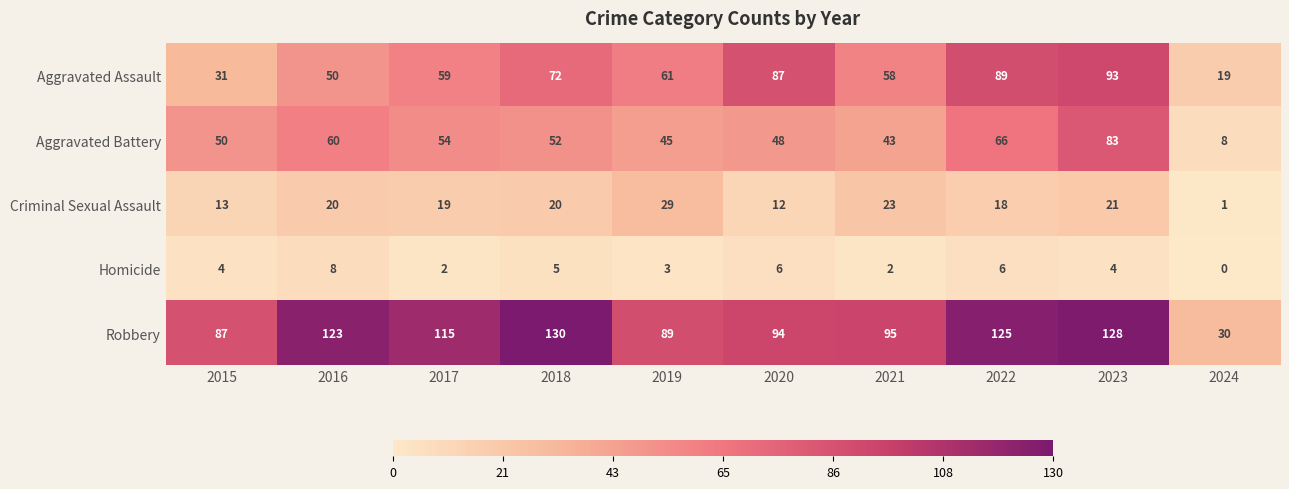

At which category does the chart reach its peak across all series?

2018